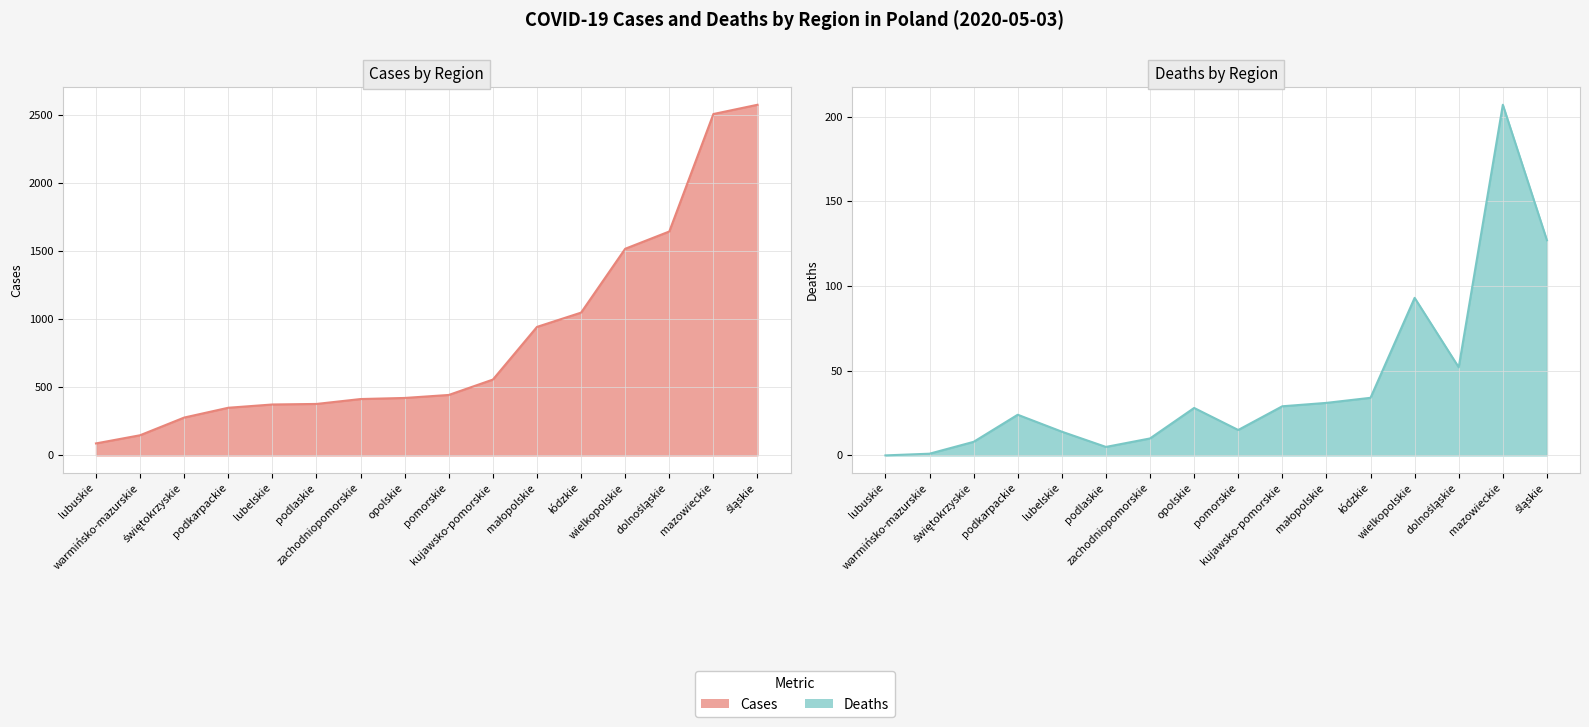

At which label is Deaths closest to 103?

wielkopolskie